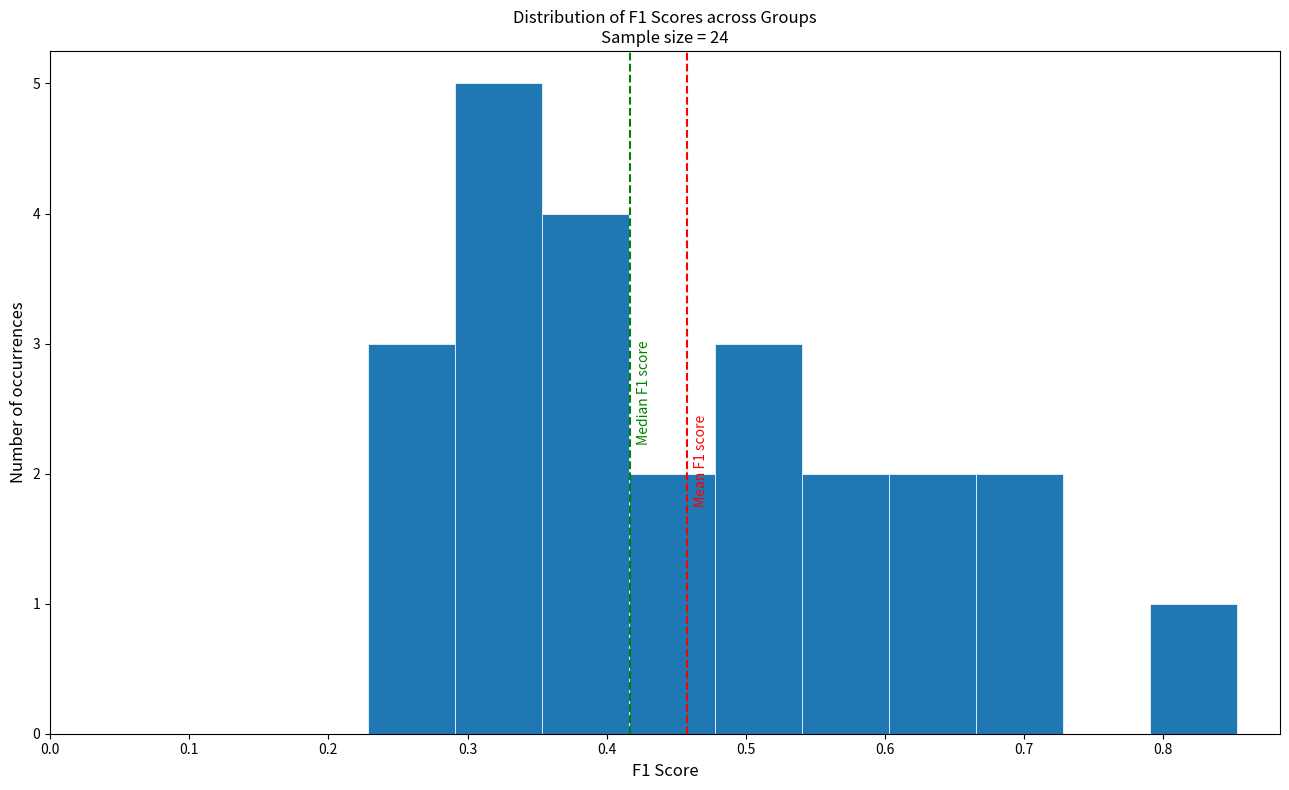

Which range on the x-axis has the tallest bar?

0.29 to 0.35